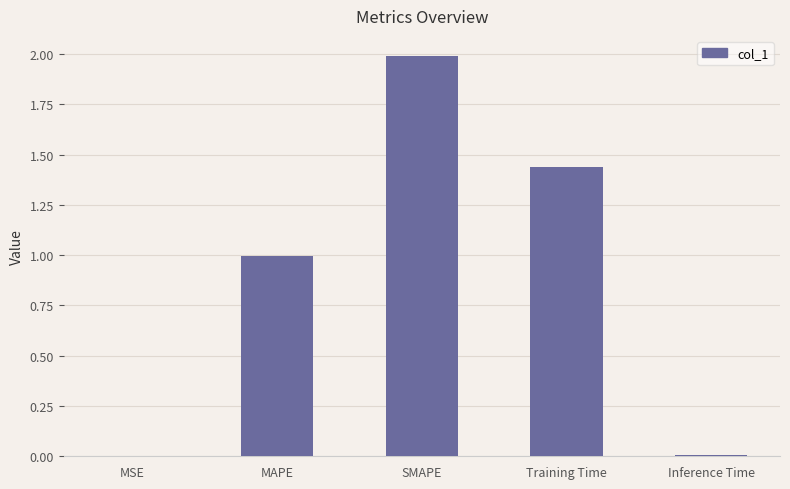

What is the sum of all values?

4.4